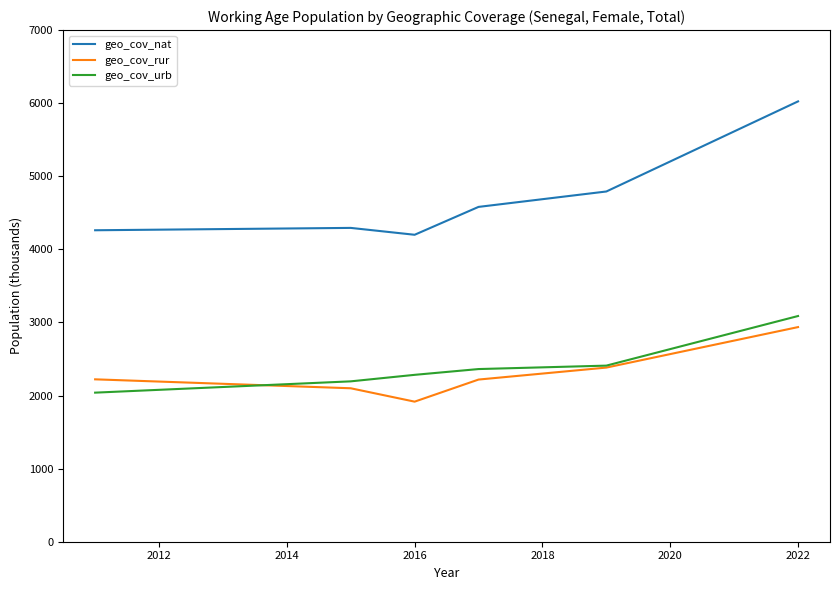

Which series has the widest spread of values?

geo_cov_nat